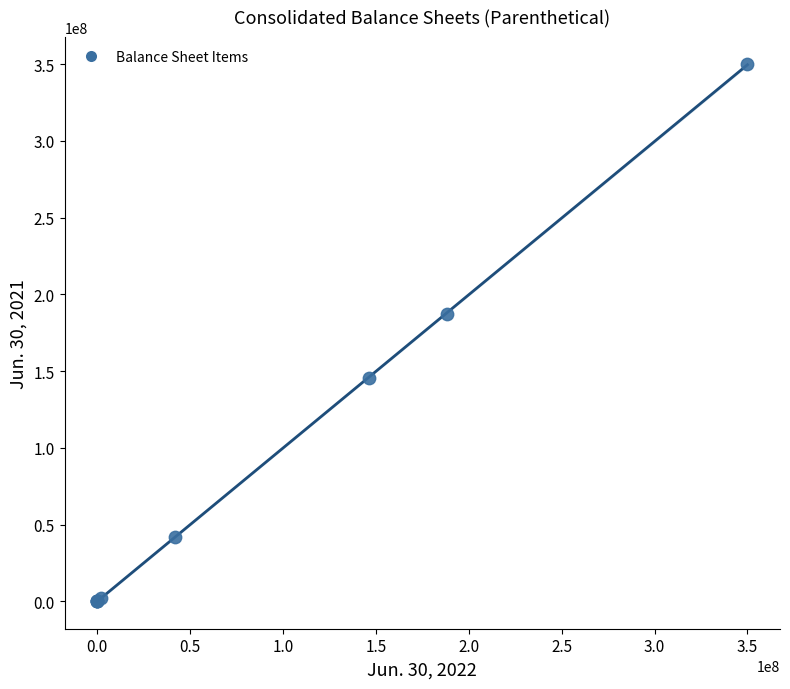

What Y value in the scatter plot is closest to 175000000?

187484592.0